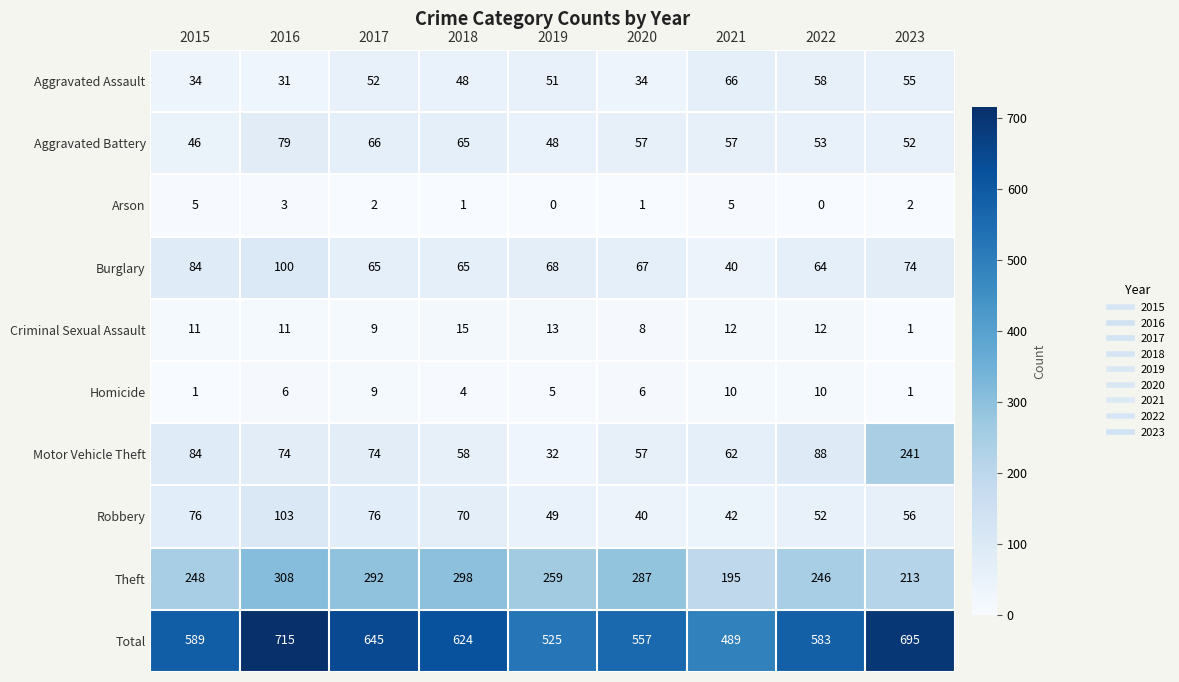

What value does the Theft series have at 2023, to the nearest 10?

210